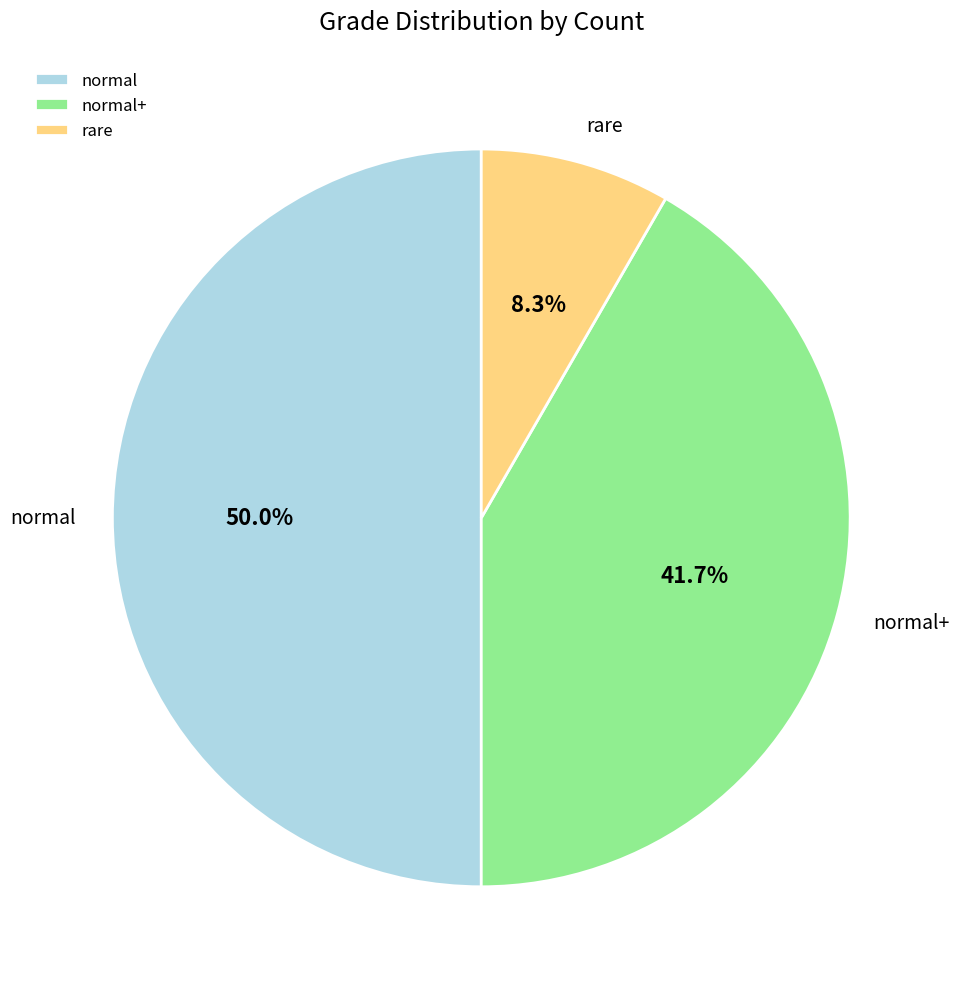

What is the largest slice in the pie chart?

normal